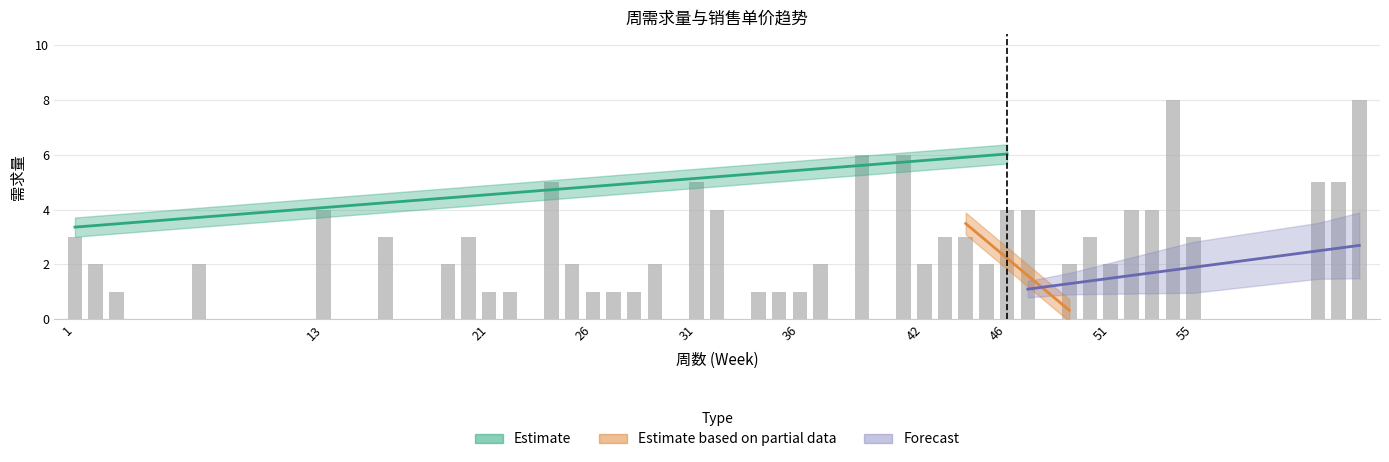

Between 51 and 39, which is larger?

39